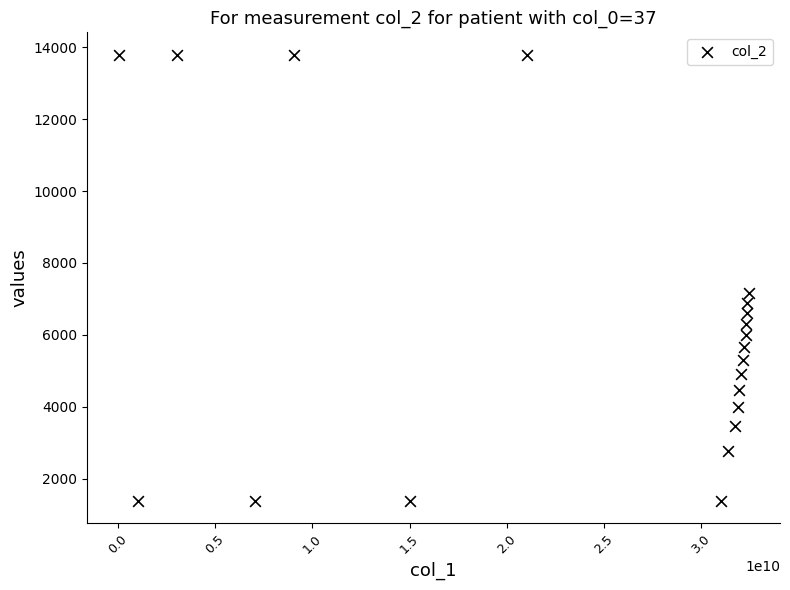

What Y value in the scatter plot is closest to 7590?

7171